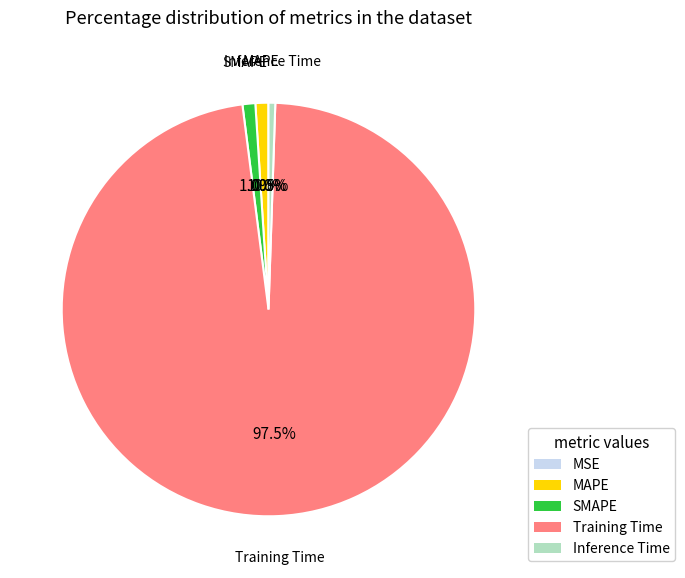

Which category has the biggest portion of the pie?

Training Time